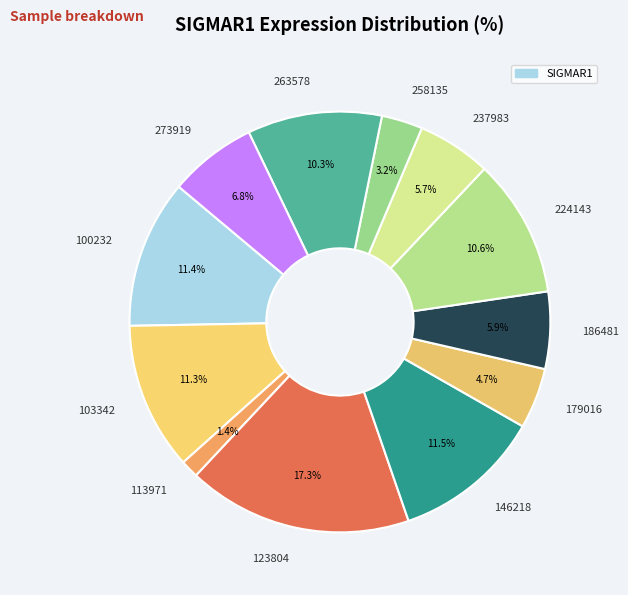

Is there a majority slice in this chart?

No